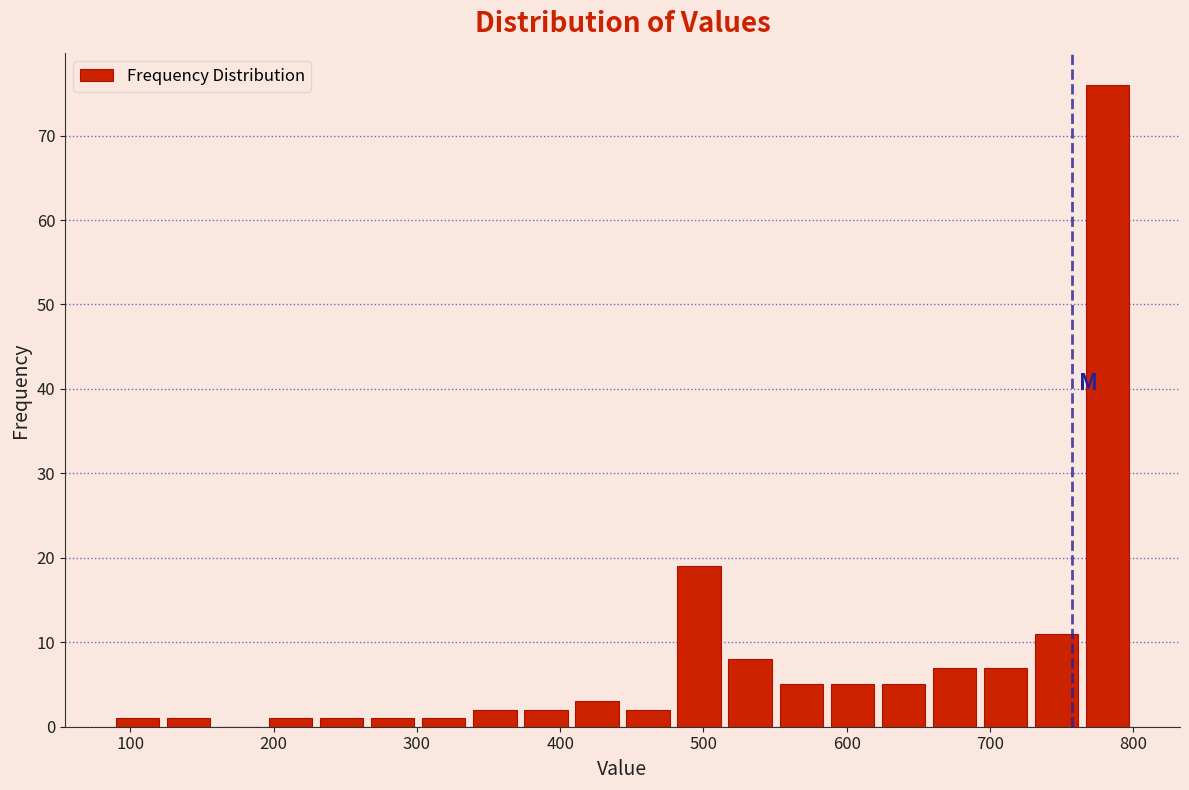

Around what value on the x-axis is the tallest bar? Give the approximate position of its centre, as read against the axis.

780